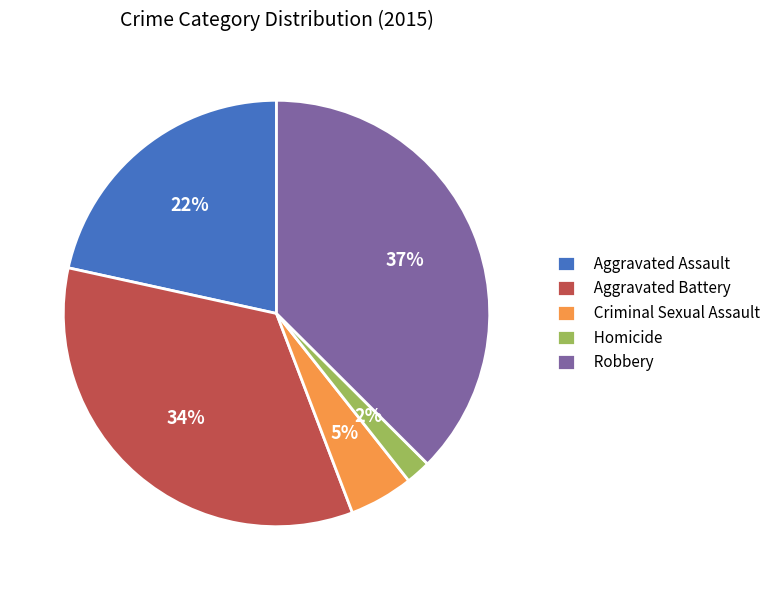

Which has a higher value, Aggravated Assault or Aggravated Battery?

Aggravated Battery